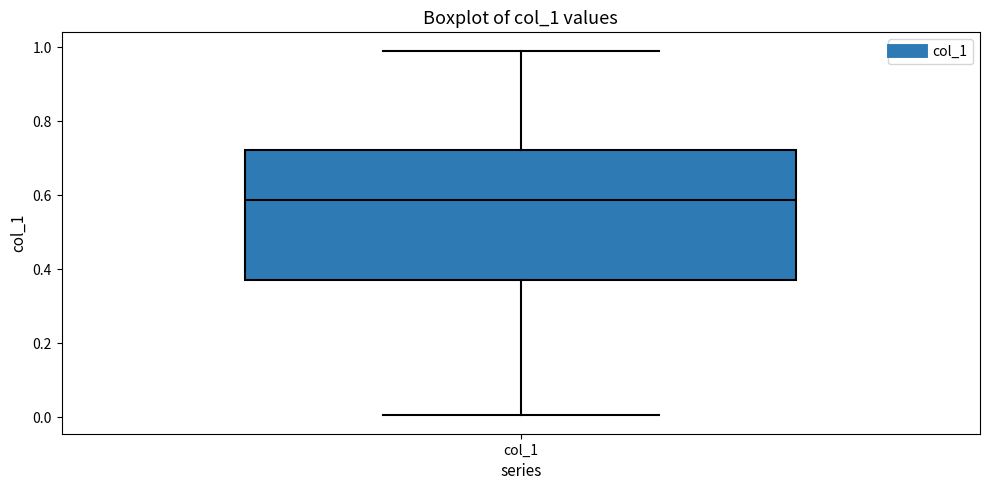

Where does the upper whisker of the box for col_1 end on the y-axis? The values are not printed on the chart, so give them approximately, as read against the axis.

1.00